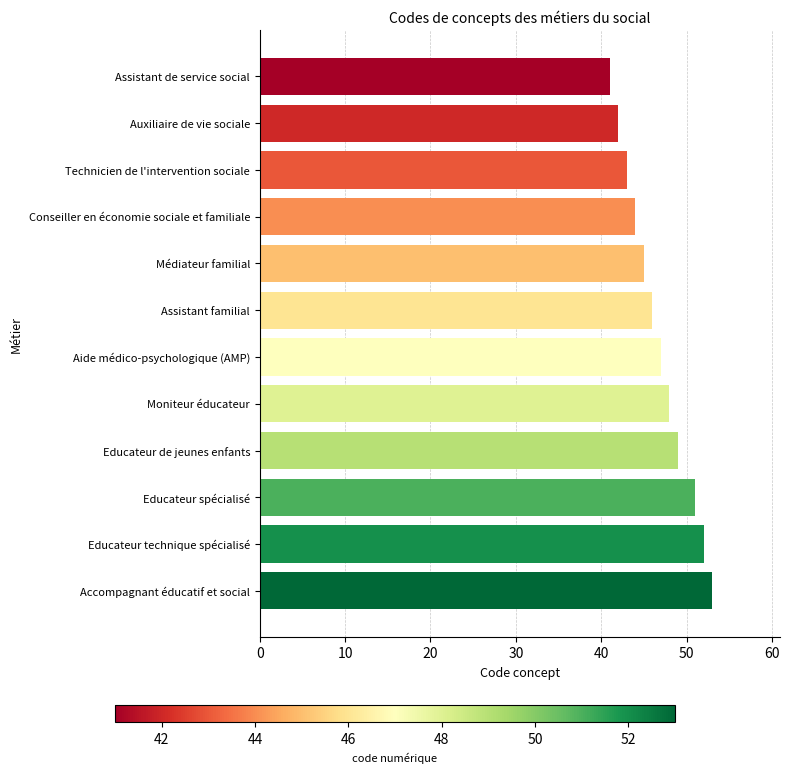

What is the difference between the second highest and second lowest values?

10